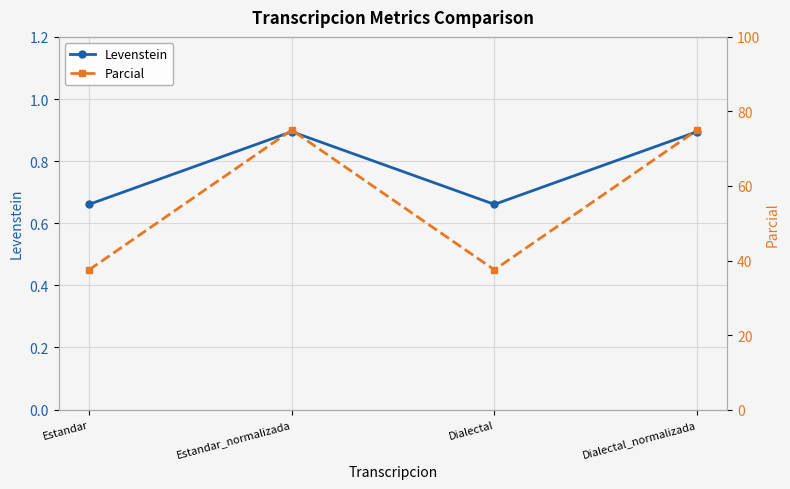

Reading left to right, list all the values displayed in this chart.

Levenstein: 0.7	0.9	0.7	0.9
Parcial: 37.5	75.0	37.5	75.0